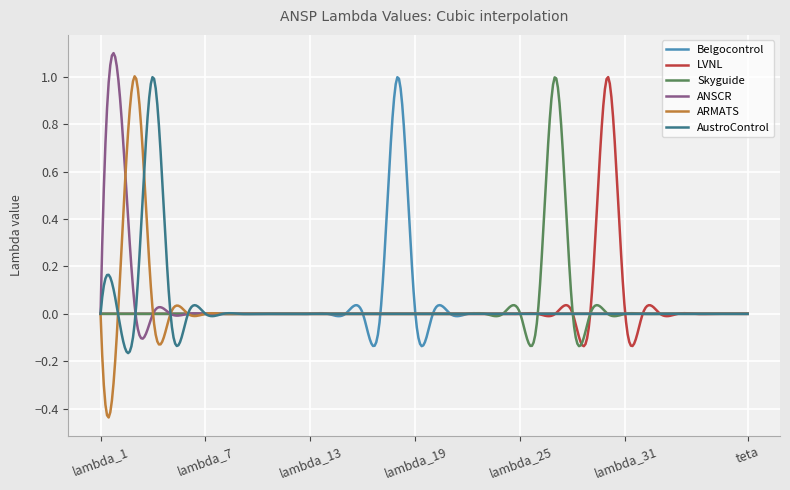

Count the number of categories in the chart.

400